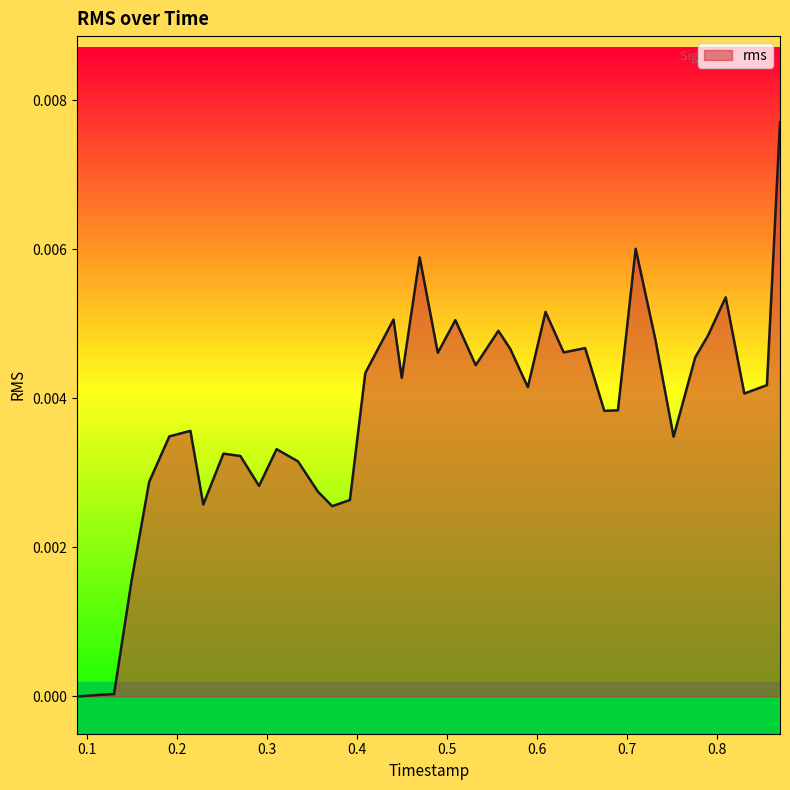

Is this an area chart (filled region under the line)?

Yes